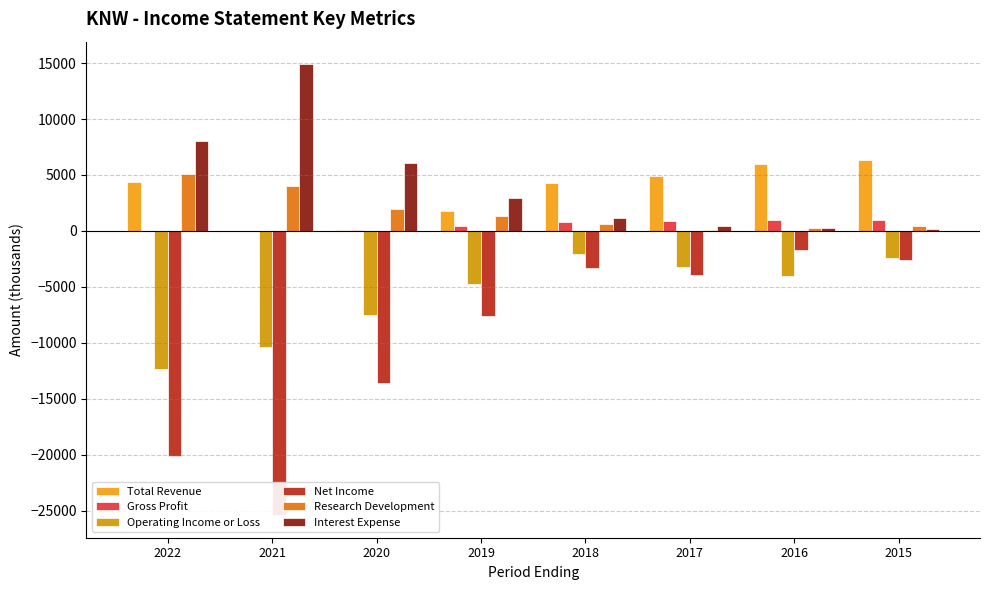

At which label does Total Revenue reach its minimum?

2021